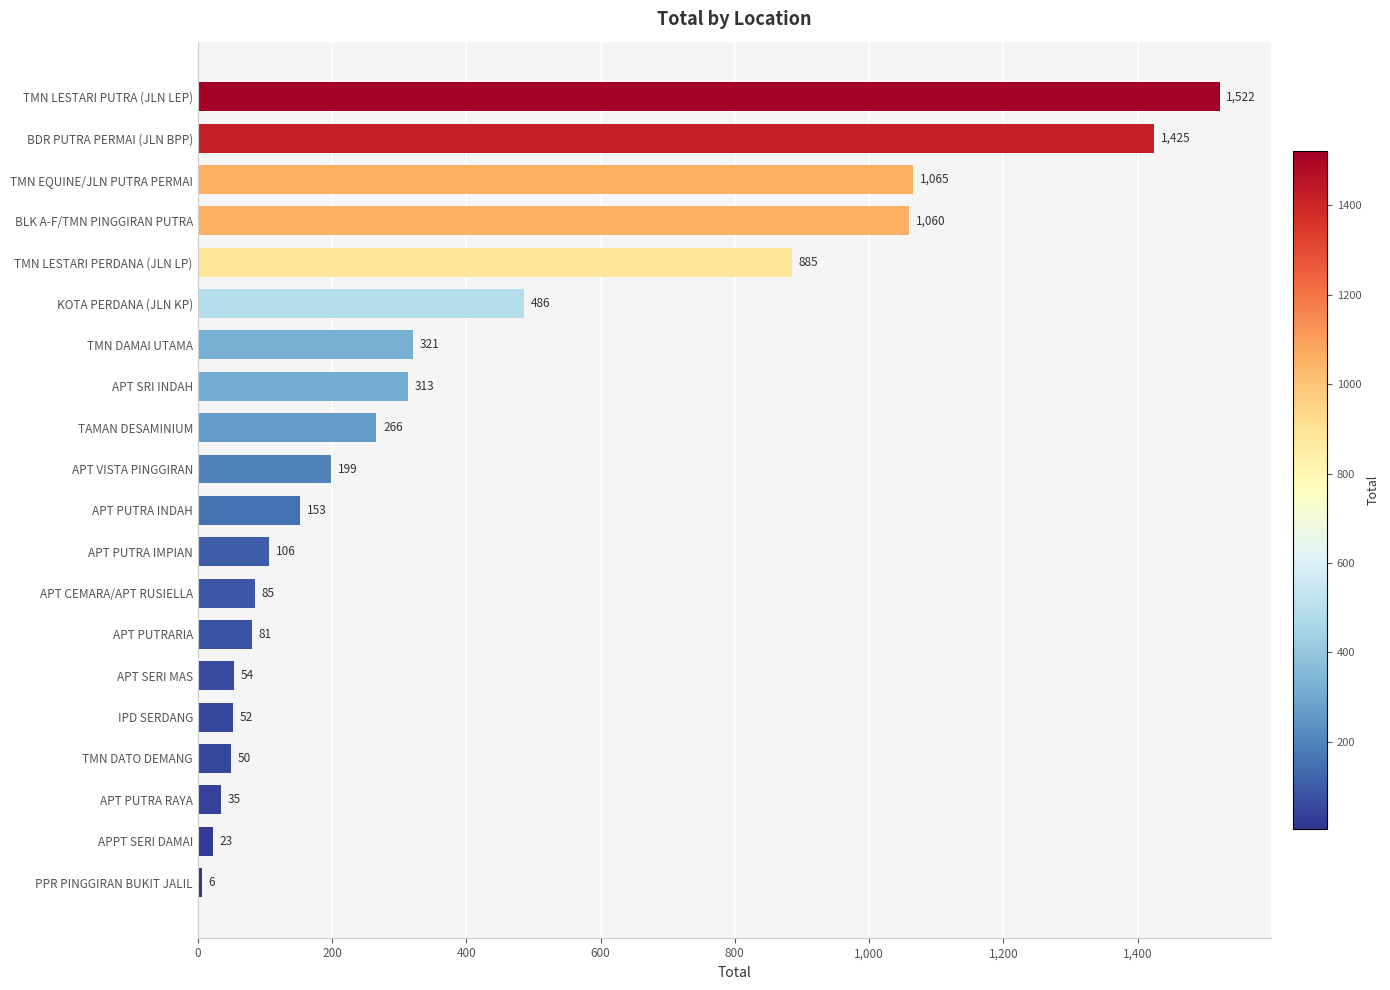

What is the label of the 1st bar from the top?

TMN LESTARI PUTRA (JLN LEP)